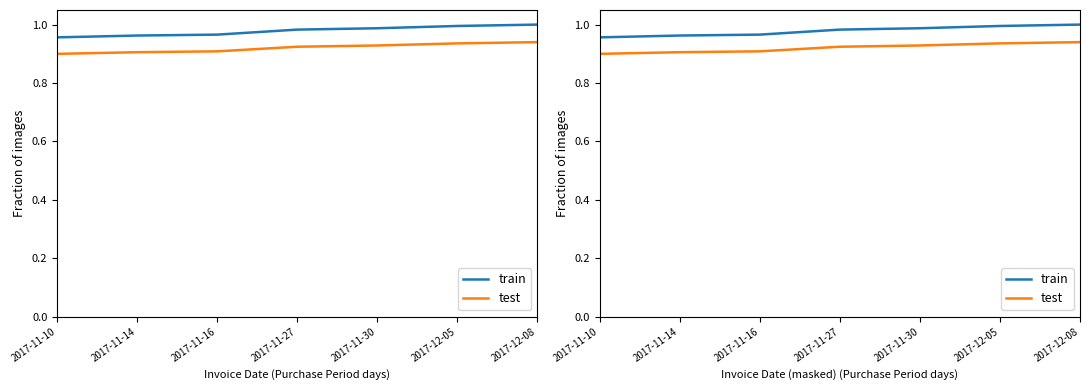

Which series has the largest total across all categories?

train